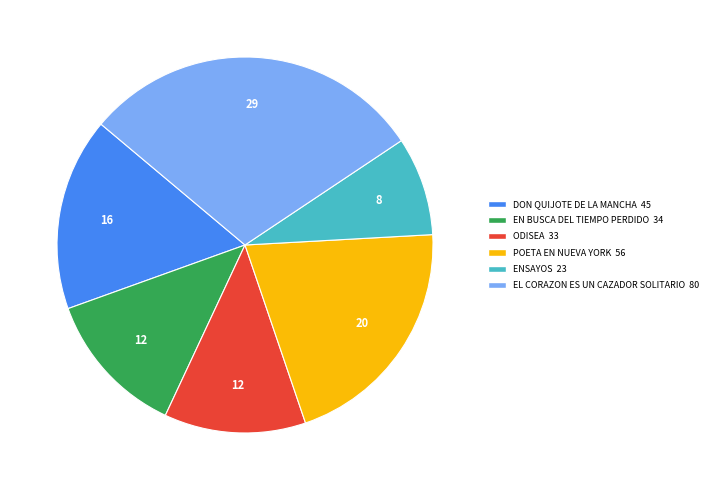

Count the number of slices in the pie.

6